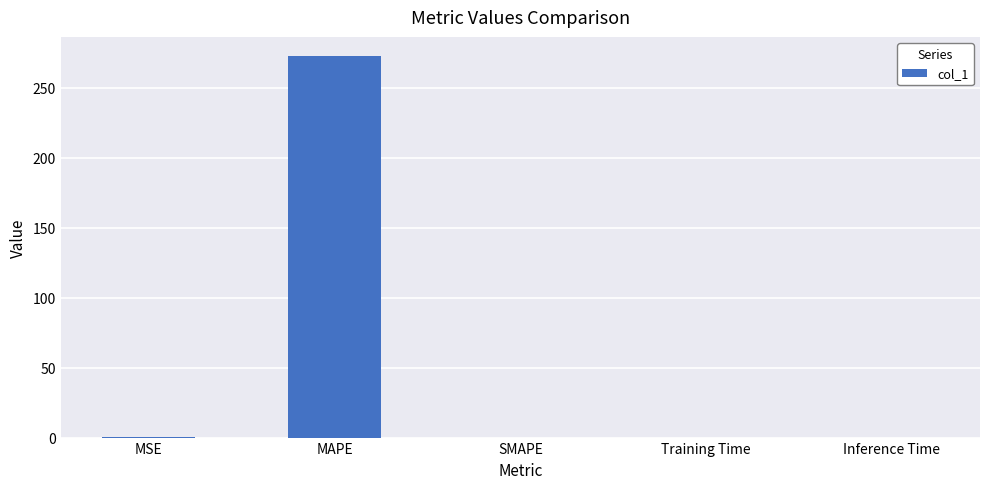

True or false: the data shows 272.6 at MAPE.

True